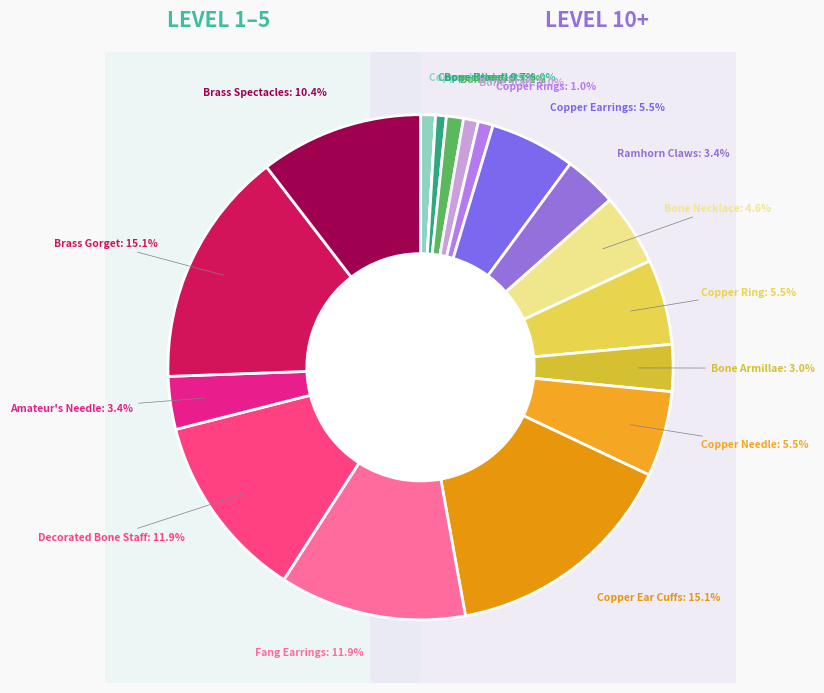

The Bone Brand slice represents 9% of the pie. True or false?

False